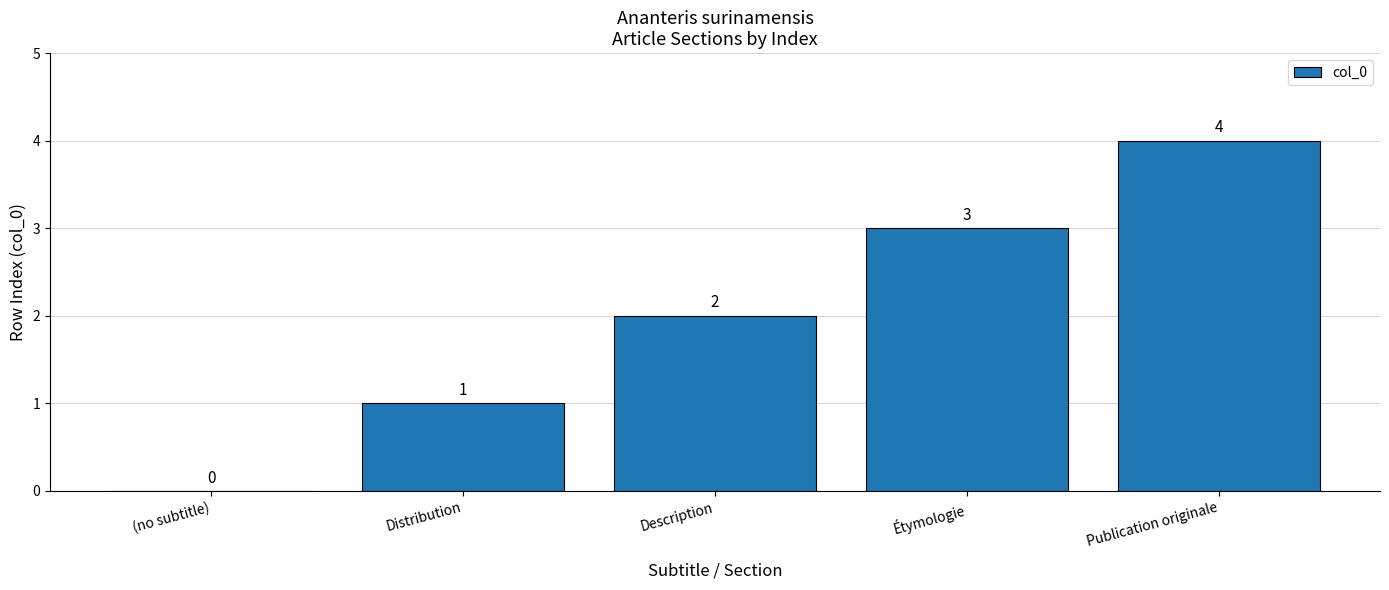

Between Étymologie and Publication originale, which is larger?

Publication originale